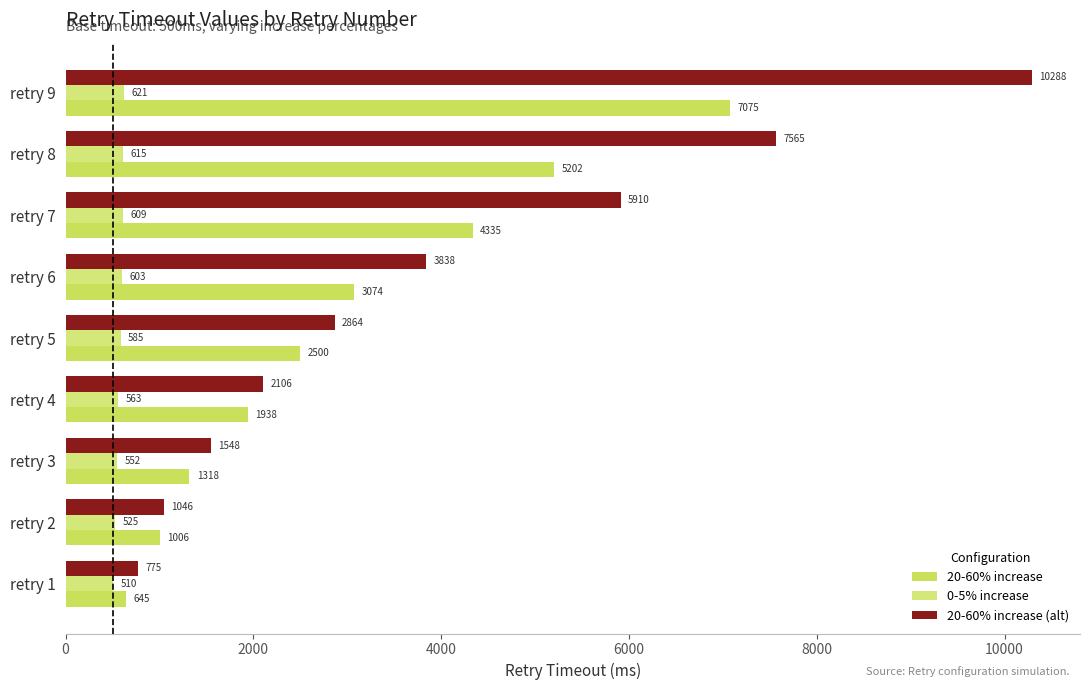

What position from the left is 10000?

6